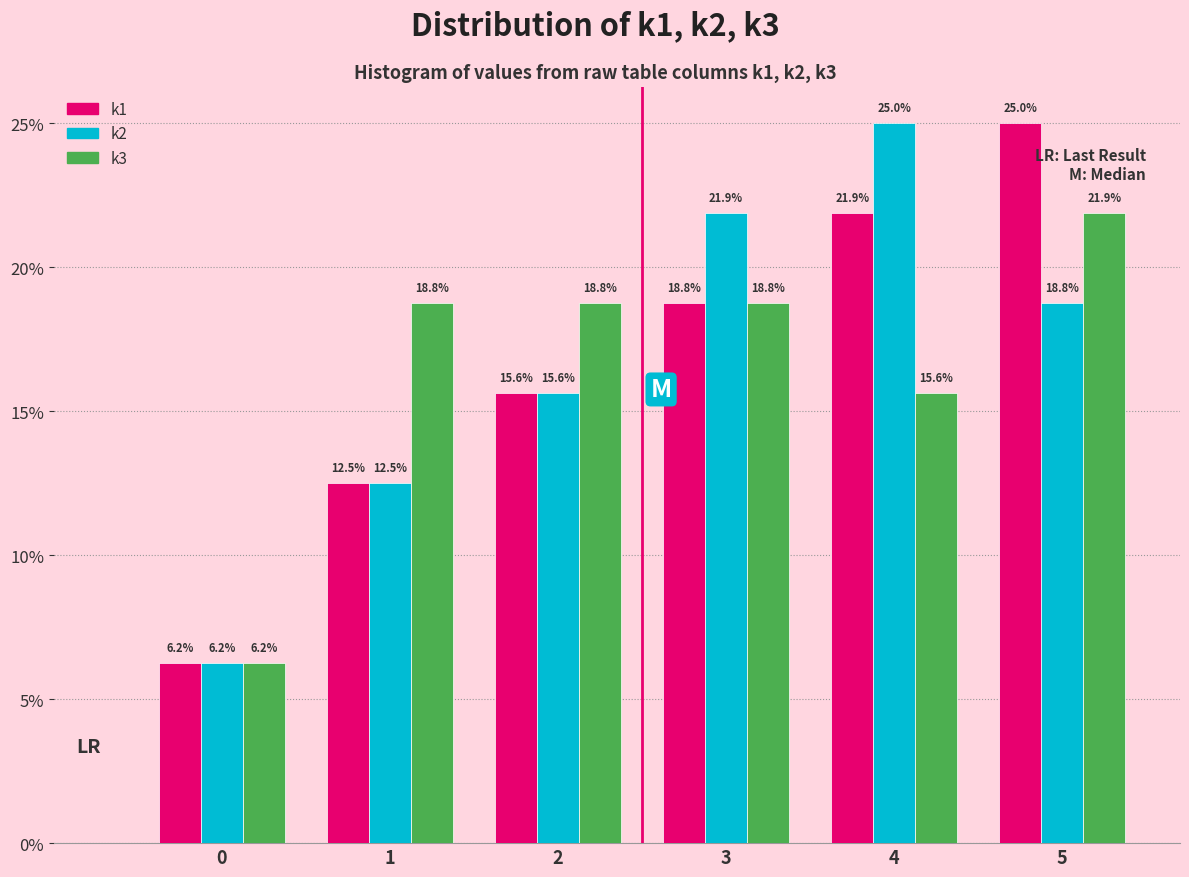

At which label does k1 reach its peak?

5